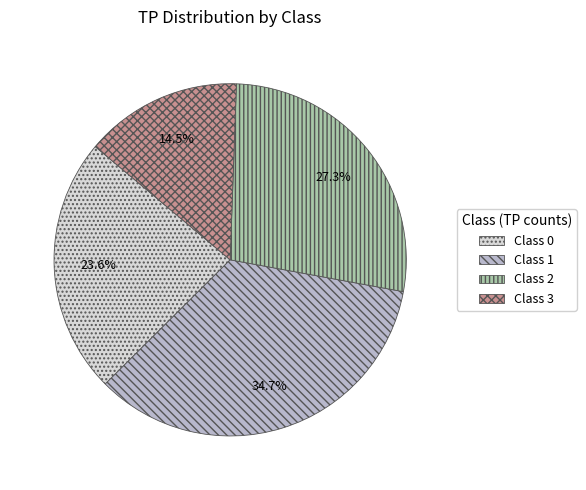

Is there a majority slice in this chart?

No